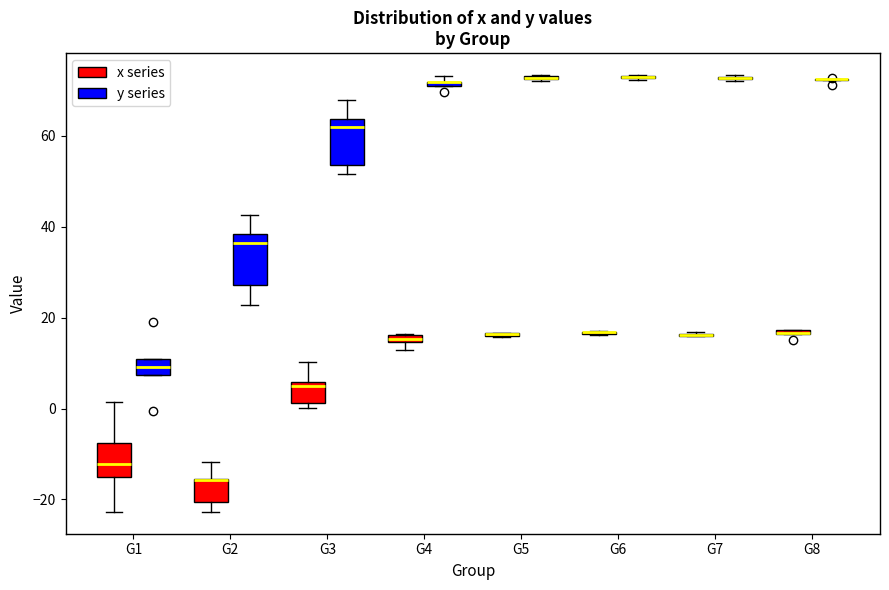

Where is the upper edge of the box for G1 (y series) on the y-axis? The values are not printed on the chart, so give them approximately, as read against the axis.

10